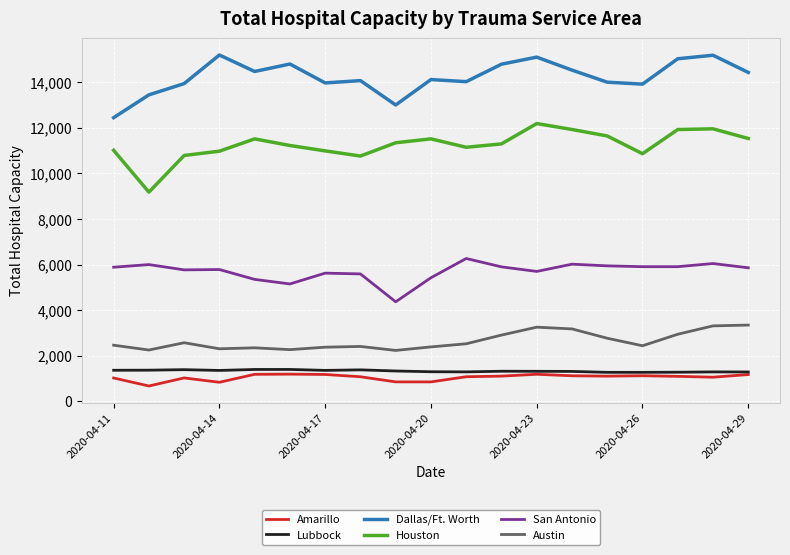

How many values in the San Antonio series are below 5860?

9